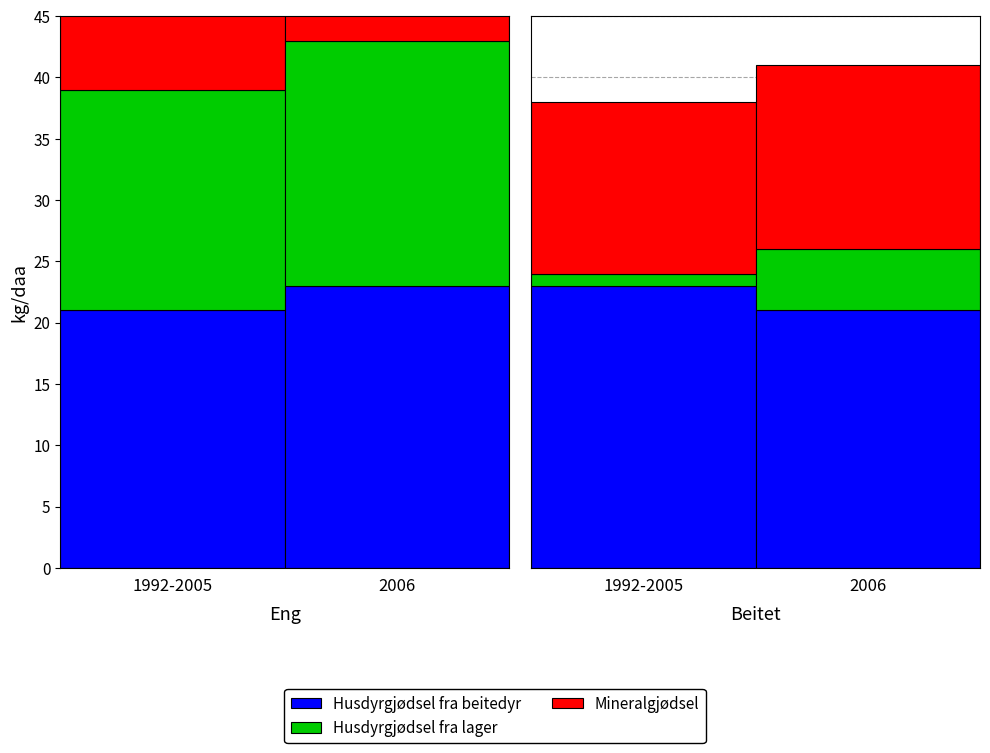

True or false: Husdyrgjødsel fra beitedyr has a value of 13 at 1.

False